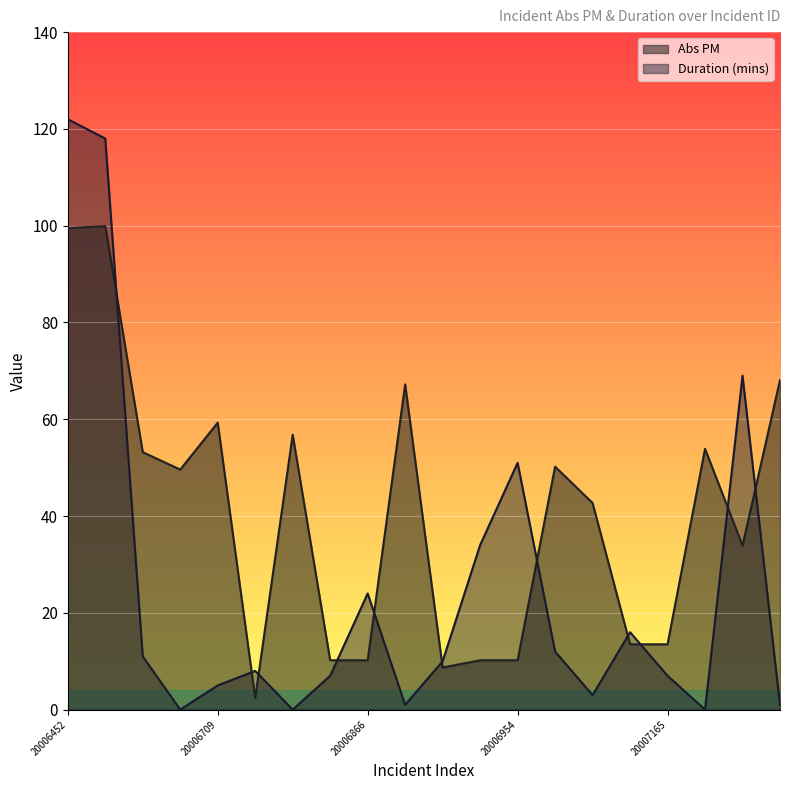

True or false: Duration (mins) has a value of 10.0 at 20006939.

True